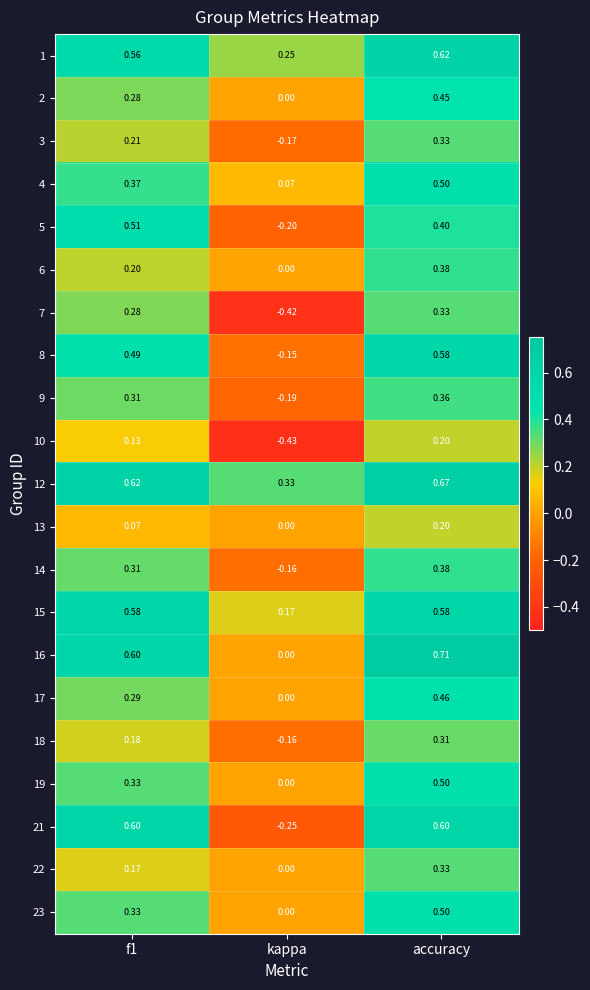

Between f1 and kappa, which series saw the biggest shift?

21